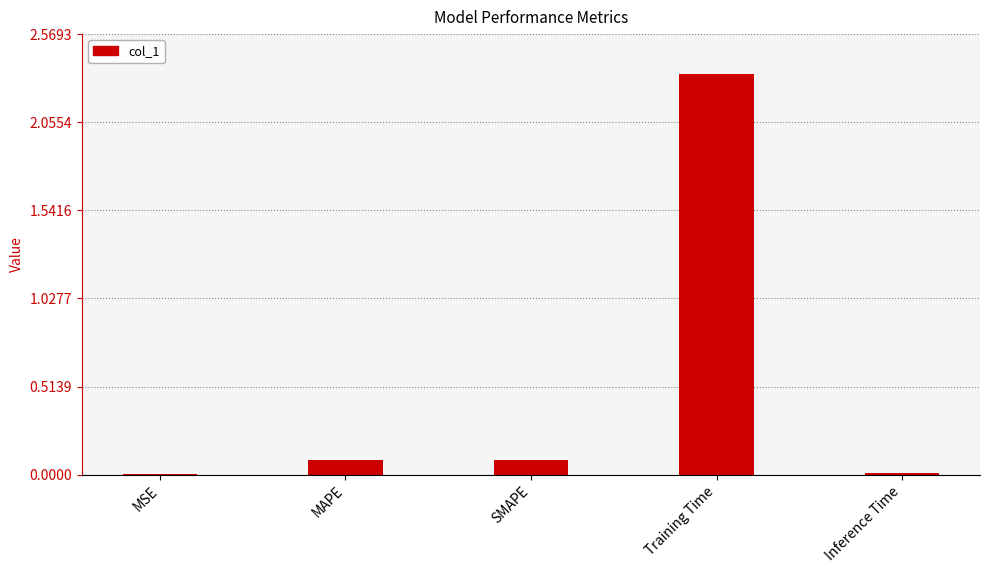

What is the sum of all values?

2.5